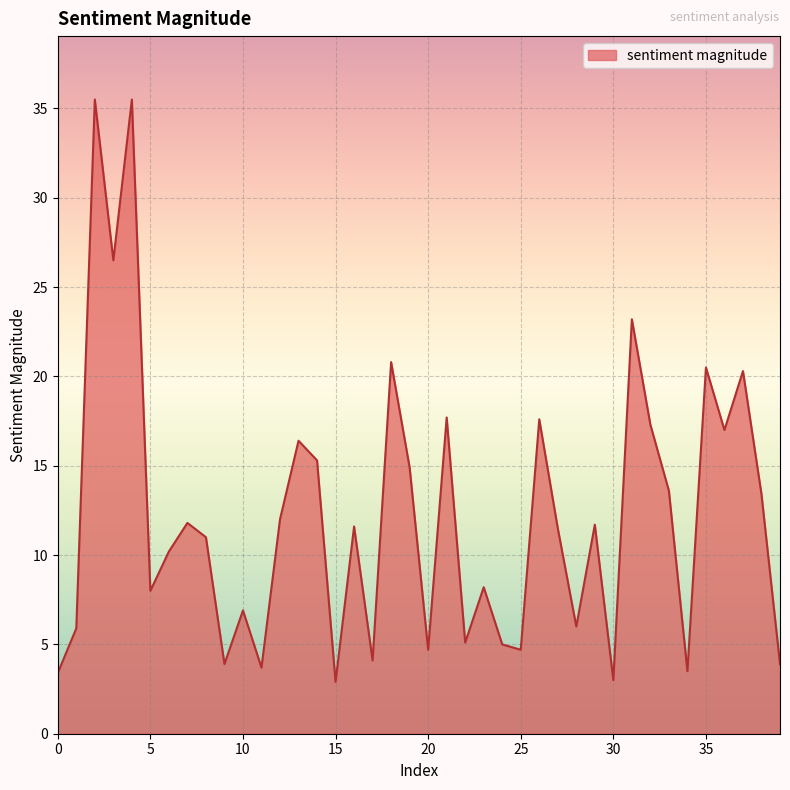

How many interior local valleys (lower than both neighbors) does the data have?

13